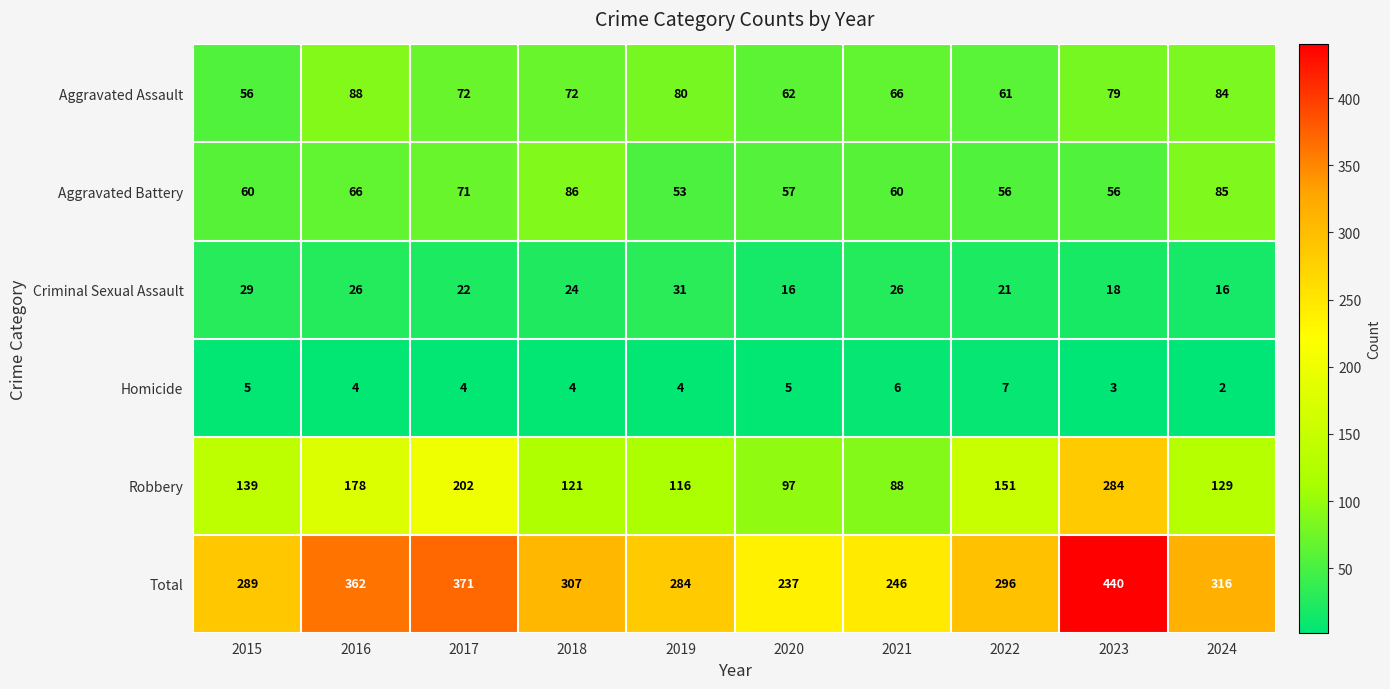

Which series changed the most between 2015 and 2017?

Total